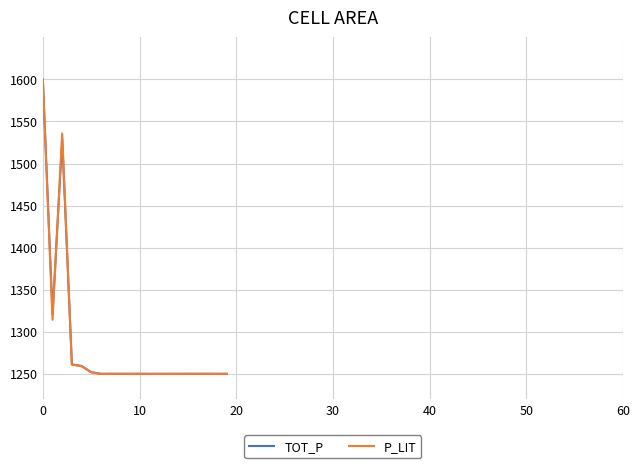

Is this an area chart (filled region under the line)?

No